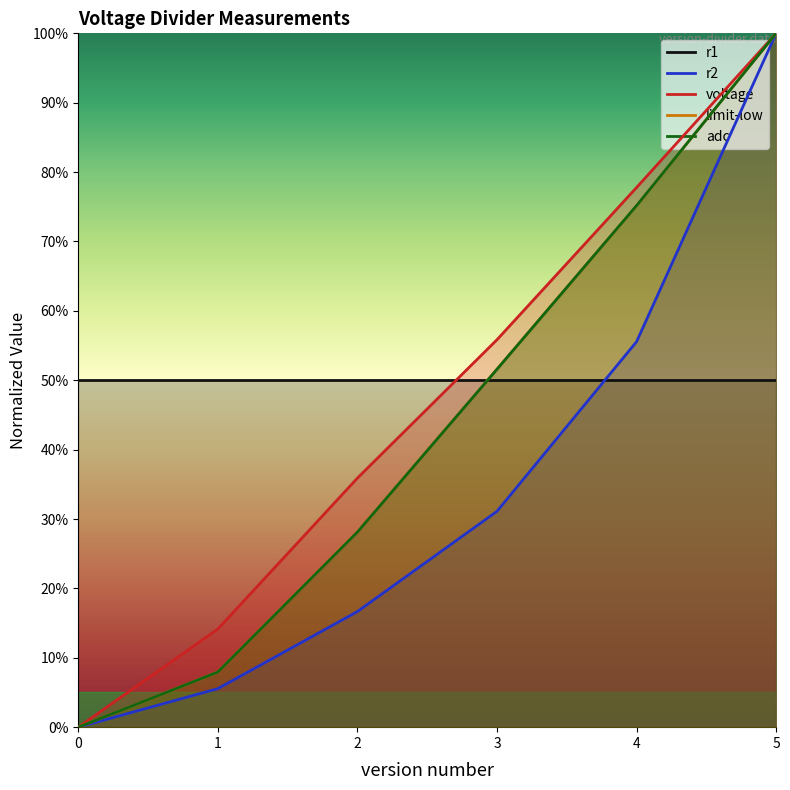

The value of limit-low at 2 is 0.3. True or false?

True